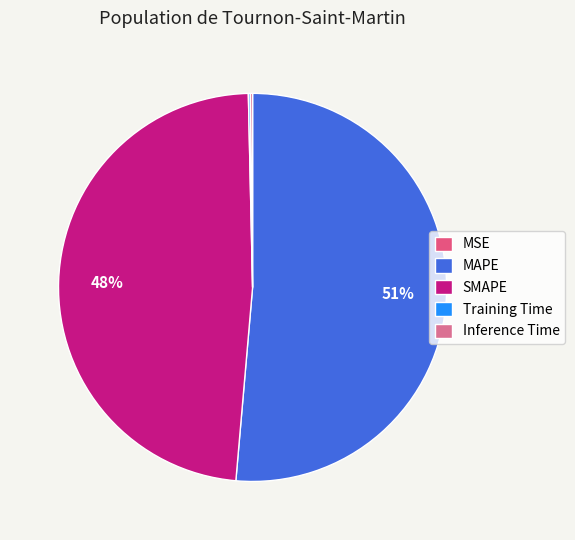

Which slice is the largest?

MAPE